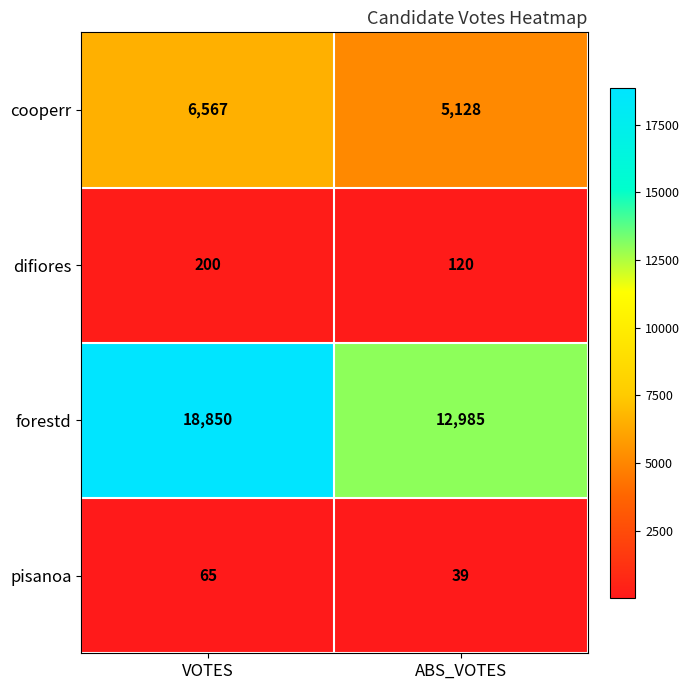

Reading left to right, transcribe all the data shown in this chart.

cooperr: 6567	5128
difiores: 200	120
forestd: 18850	12985
pisanoa: 65	39